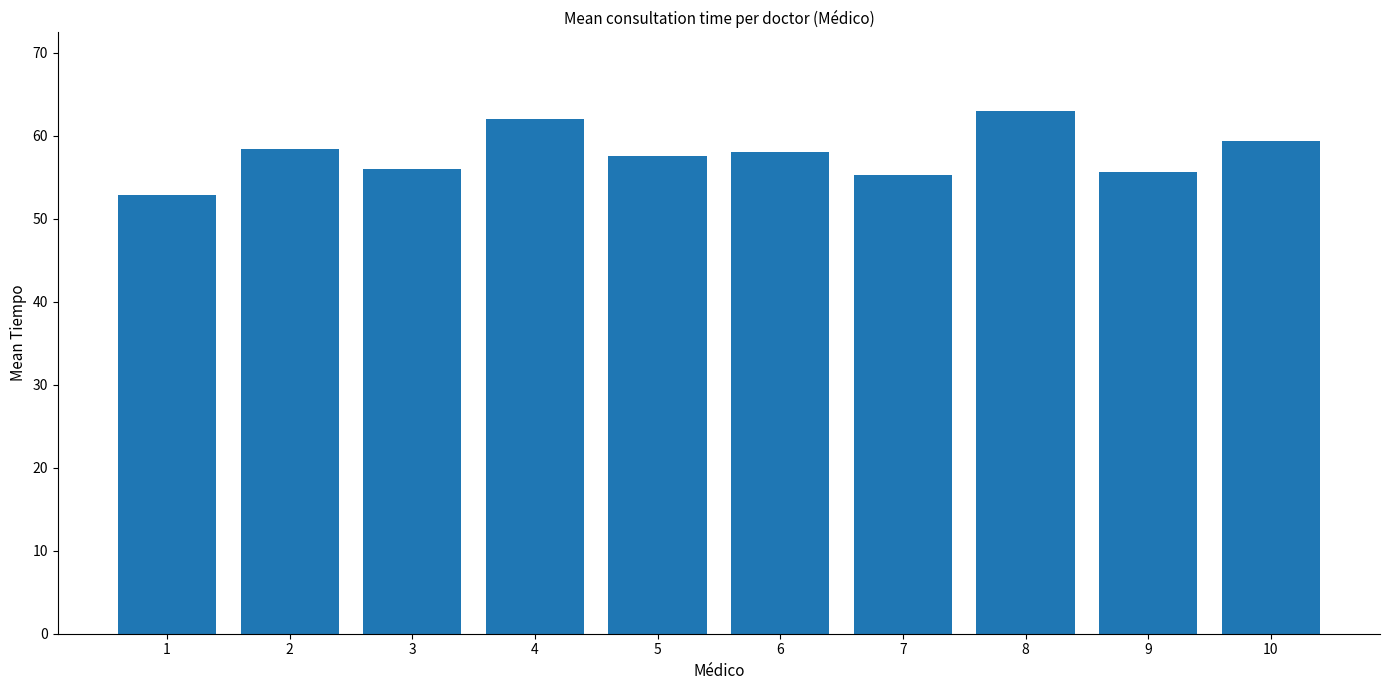

How many data points does each series have?

10